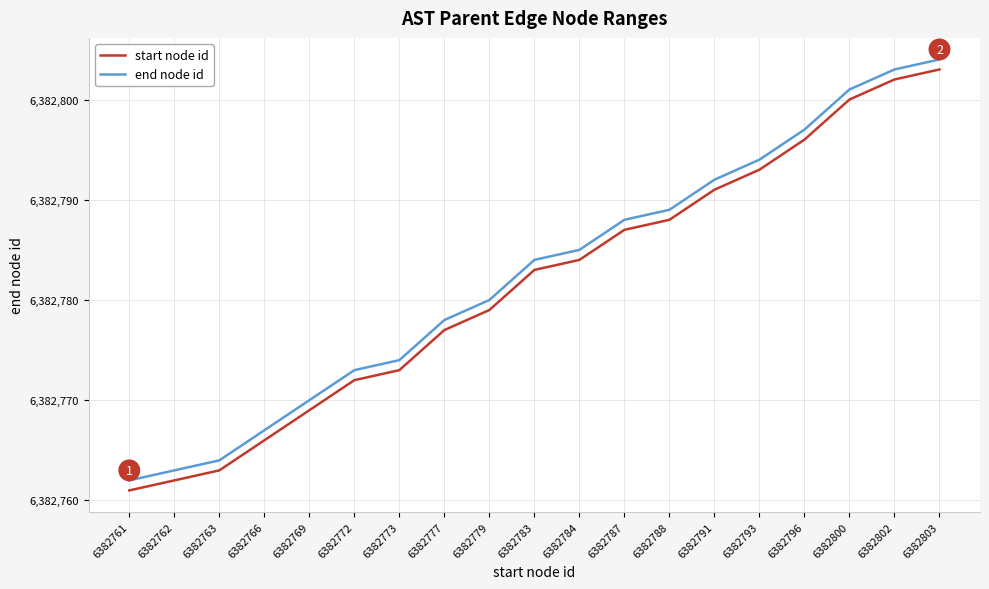

List the labels in order of start node id value, smallest first.

6382761, 6382762, 6382763, 6382766, 6382769, 6382772, 6382773, 6382777, 6382779, 6382783, 6382784, 6382787, 6382788, 6382791, 6382793, 6382796, 6382800, 6382802, 6382803